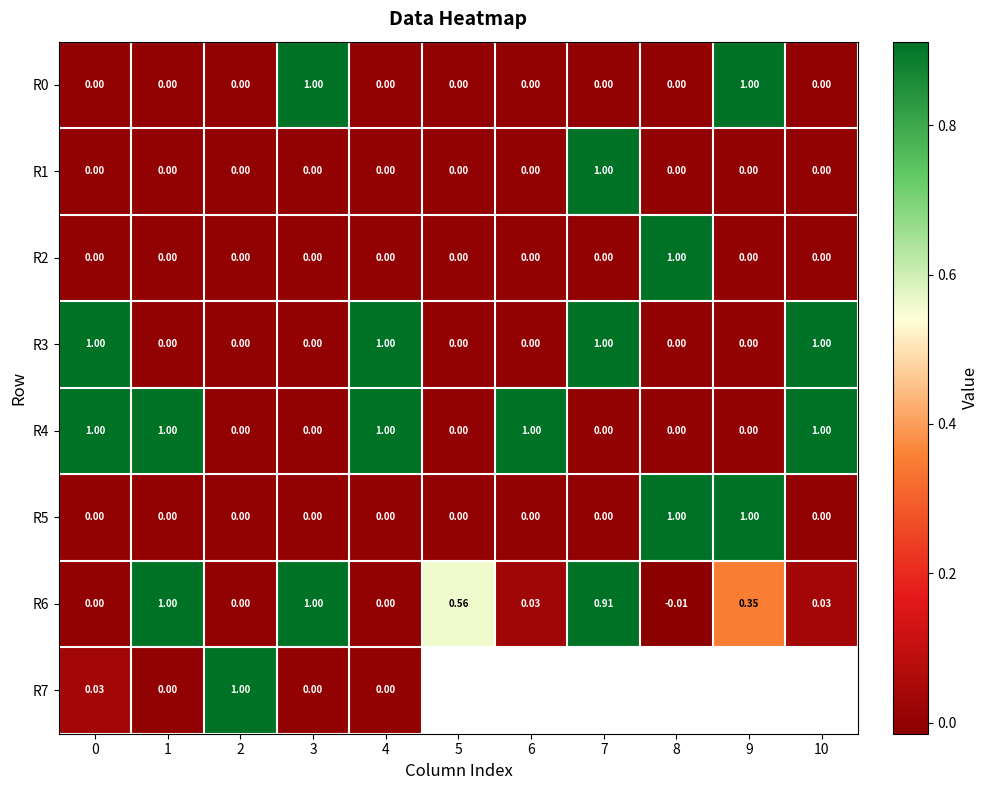

Is the value of R0 at 2 greater than the value of R6 at 1?

No